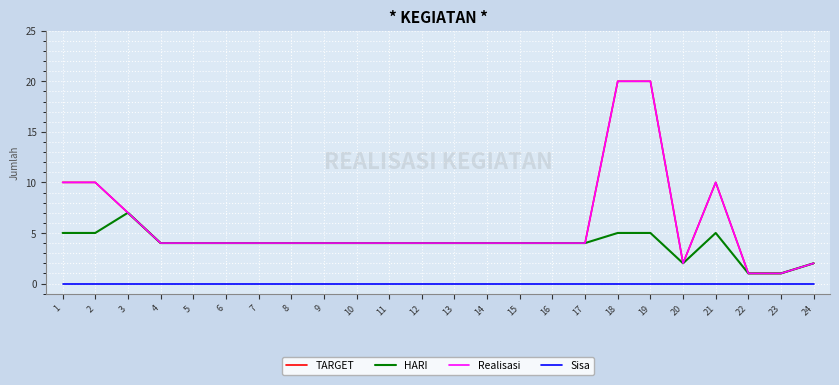

True or false: Realisasi and Sisa intersect in this chart.

False